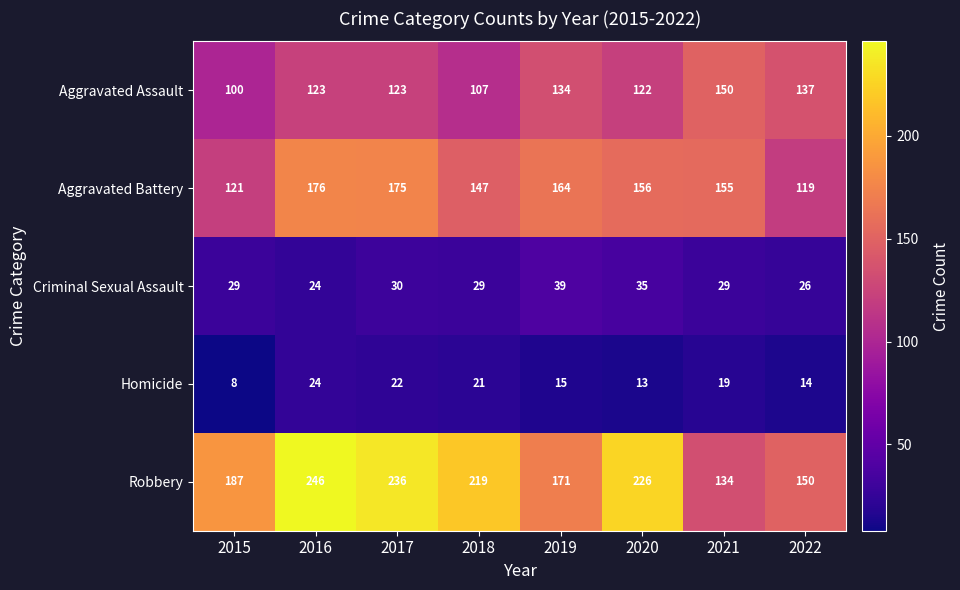

Rank the series at 2017 from highest to lowest value.

Robbery, Aggravated Battery, Aggravated Assault, Criminal Sexual Assault, Homicide